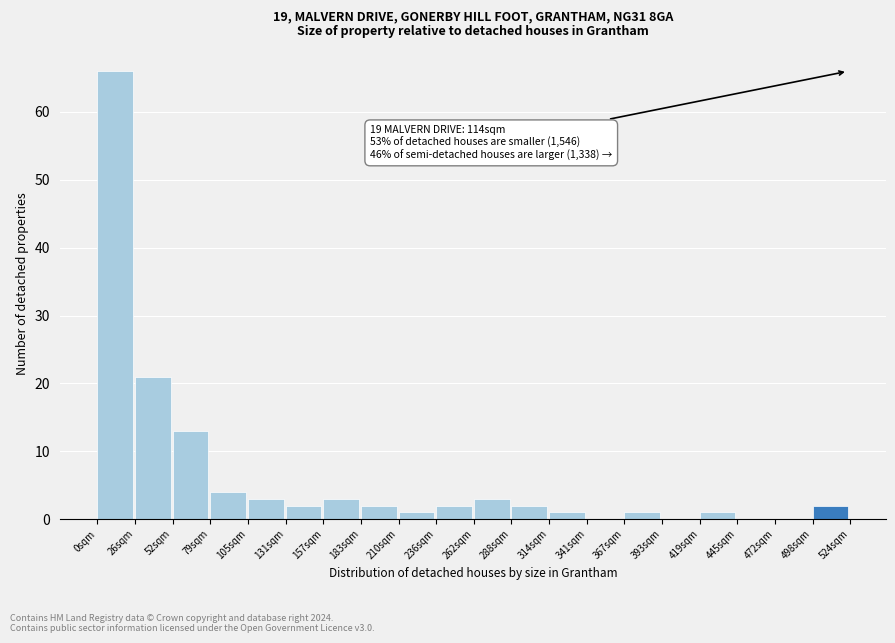

Reading right to left, what are all the values shown in this chart?

498sqm=2	472sqm=0	445sqm=0	419sqm=1	393sqm=0	367sqm=1	341sqm=0	314sqm=1	288sqm=2	262sqm=3	236sqm=2	210sqm=1	183sqm=2	157sqm=3	131sqm=2	105sqm=3	79sqm=4	52sqm=13	26sqm=21	0sqm=66